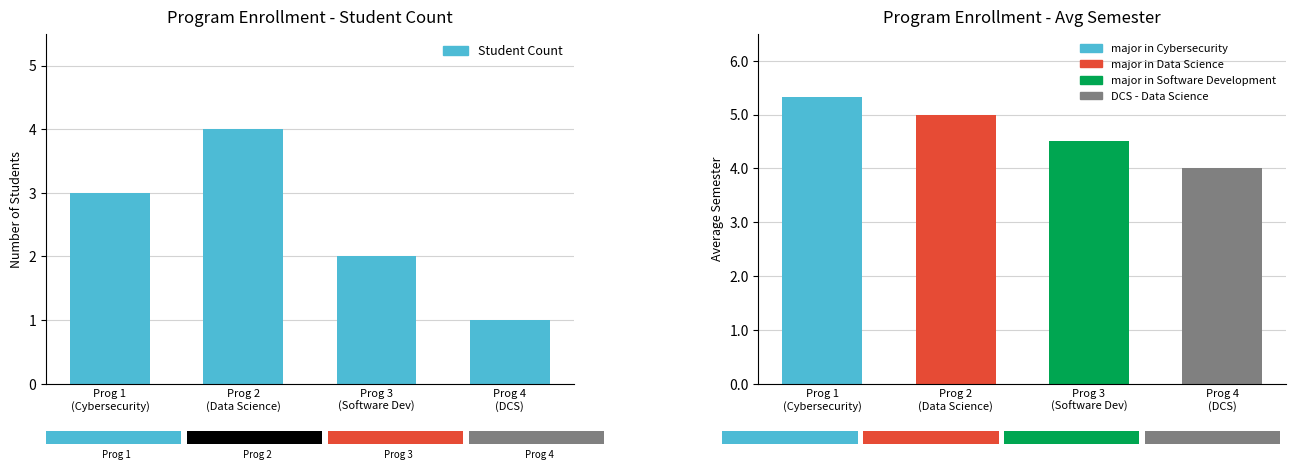

What is the label of the 3rd bar from the right?

Prog 2
(Data Science)